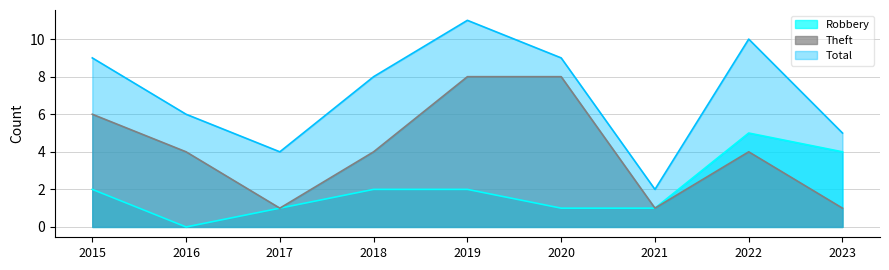

At which label is Robbery closest to 2?

2015